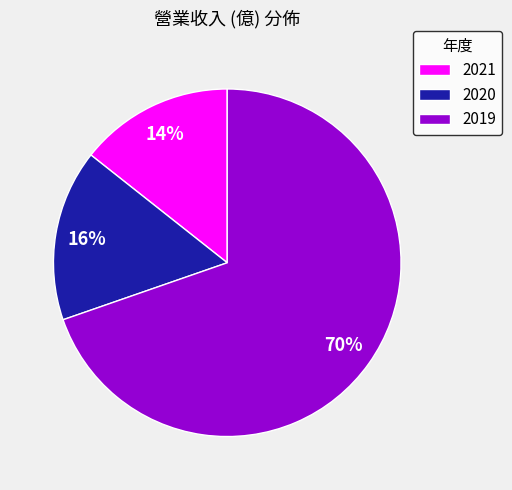

Which has a higher value, 2021 or 2020?

2020